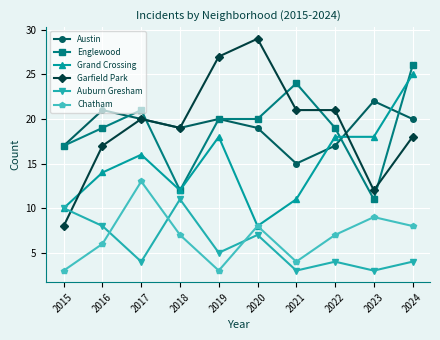

What is the minimum value for Grand Crossing?

8